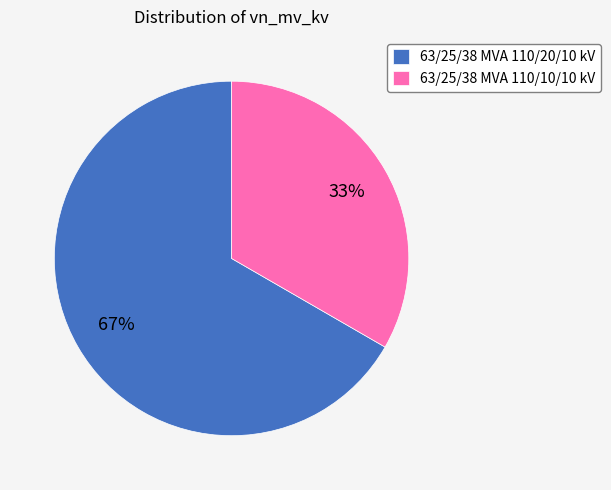

Does 63/25/38 MVA 110/20/10 kV represent more than half of the total?

Yes